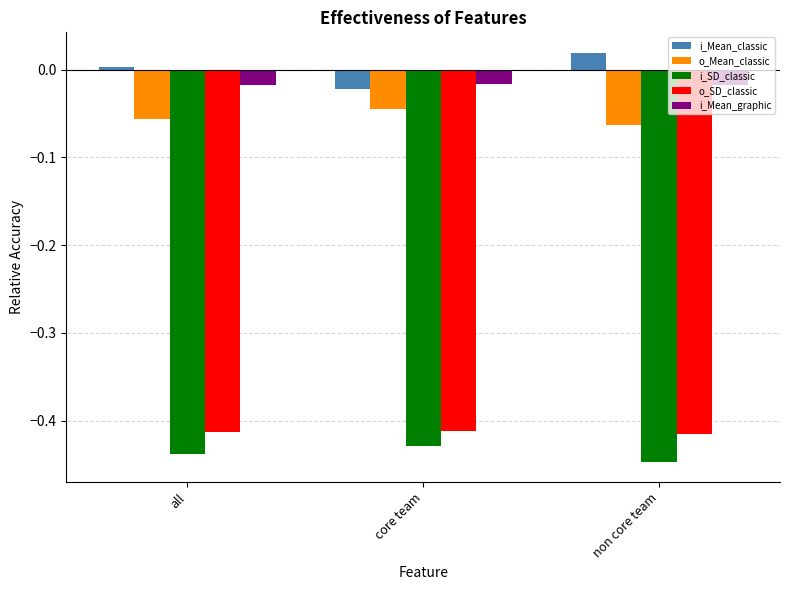

The i_Mean_graphic series shows -0.0 at core team. True or false?

True